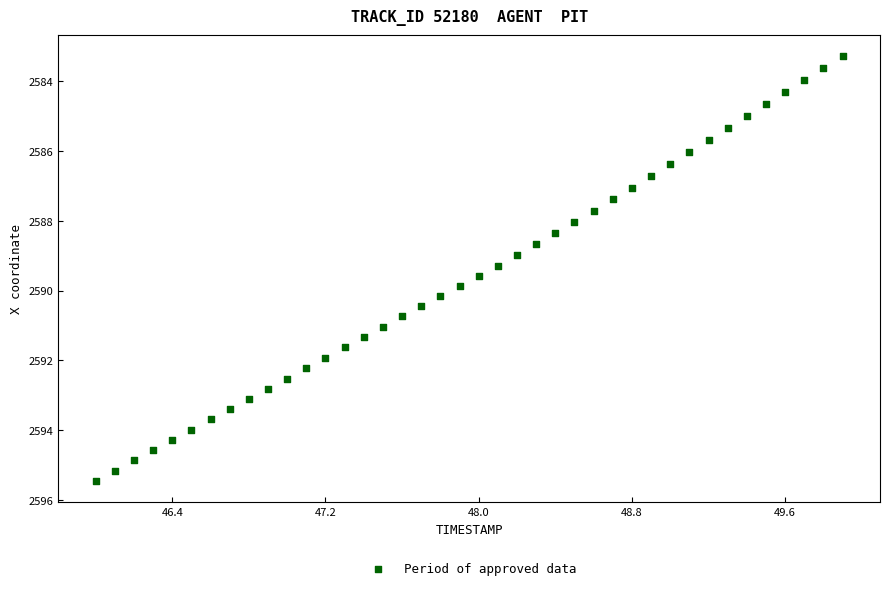

What is the range of Y values (max minus min)?

12.2